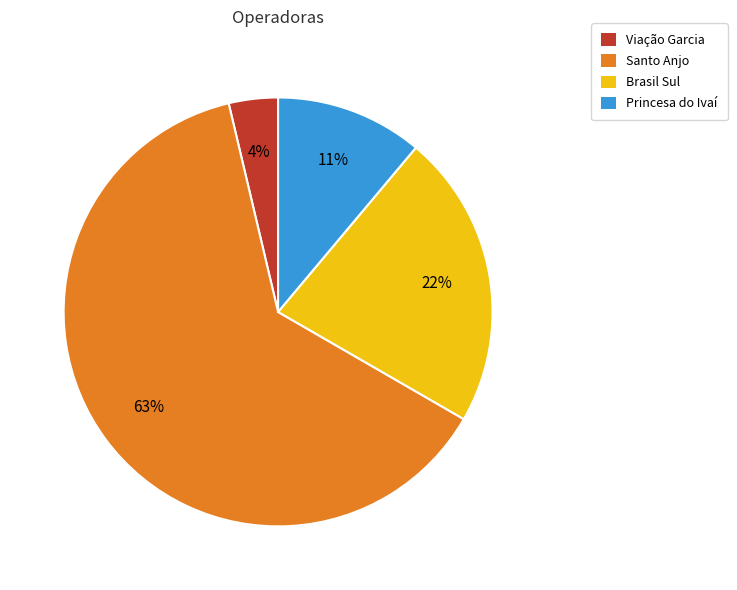

Which has a higher value, Princesa do Ivaí or Brasil Sul?

Brasil Sul